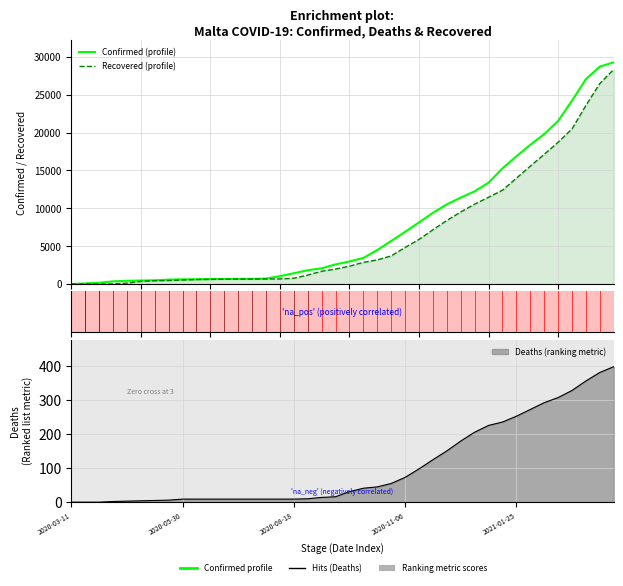

Which series changed the most between 13 and 17?

Confirmed (profile)